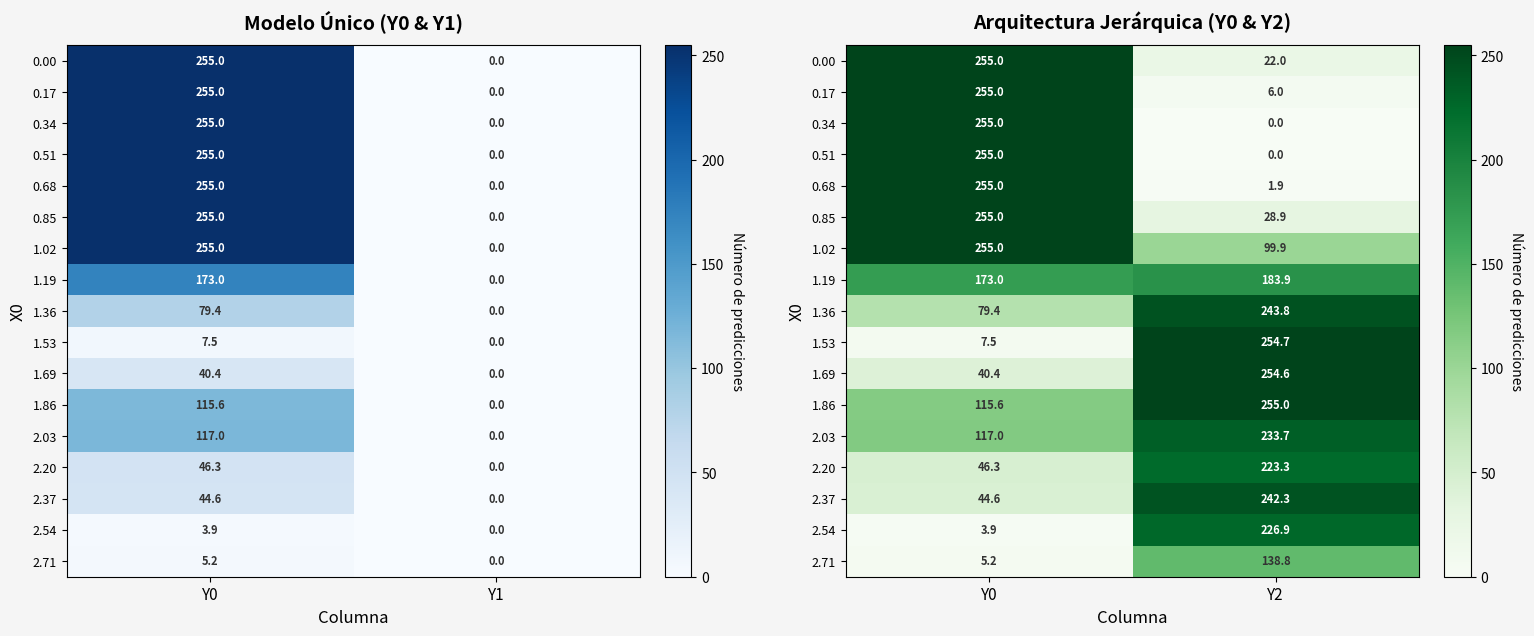

Rank the series at Y0 from highest to lowest value.

0.00, 0.17, 0.34, 0.51, 0.68, 0.85, 1.02, 1.19, 2.03, 1.86, 1.36, 2.20, 2.37, 1.69, 1.53, 2.71, 2.54